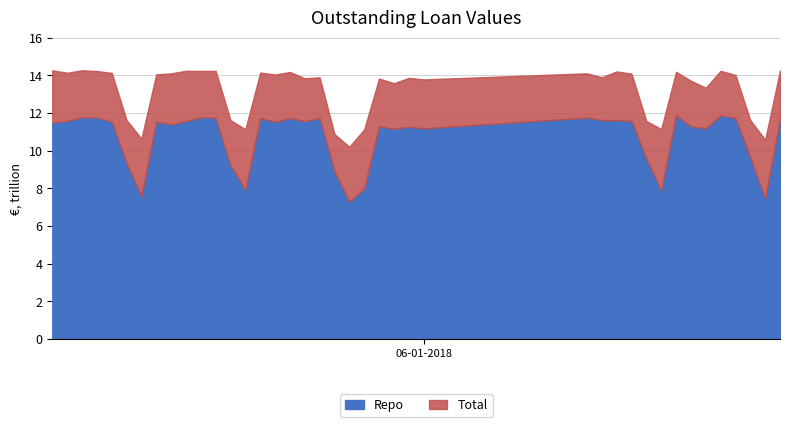

What are all the series names shown in the legend?

Repo, Total